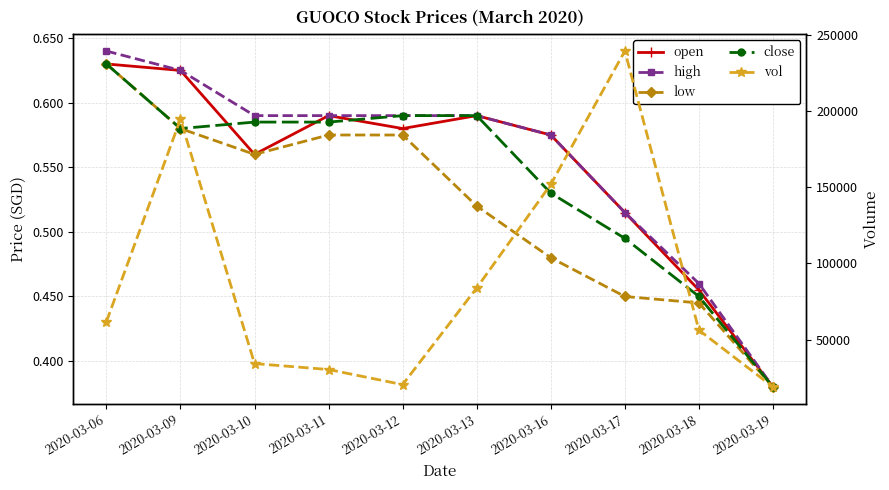

True or false: close and vol intersect in this chart.

False